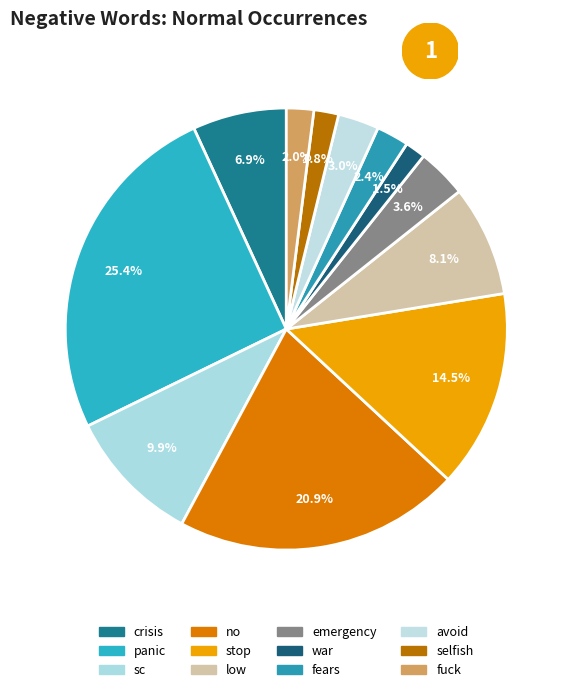

Rank the categories by value from lowest to highest.

war, selfish, fuck, fears, avoid, emergency, crisis, low, sc, stop, no, panic